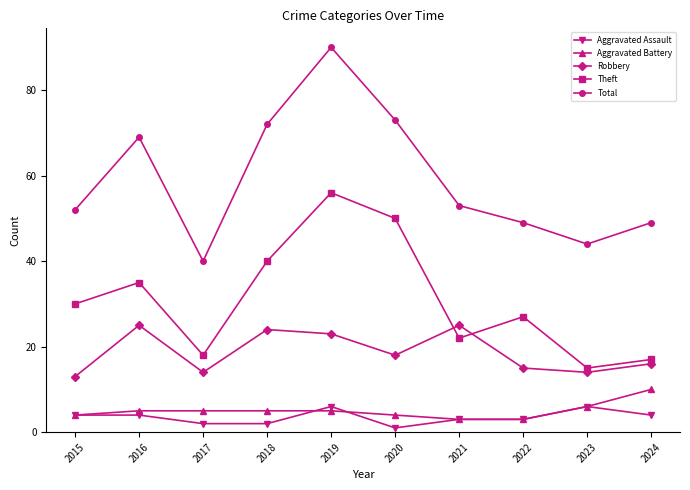

Rank the series by their maximum value, from highest to lowest.

Total, Theft, Robbery, Aggravated Battery, Aggravated Assault